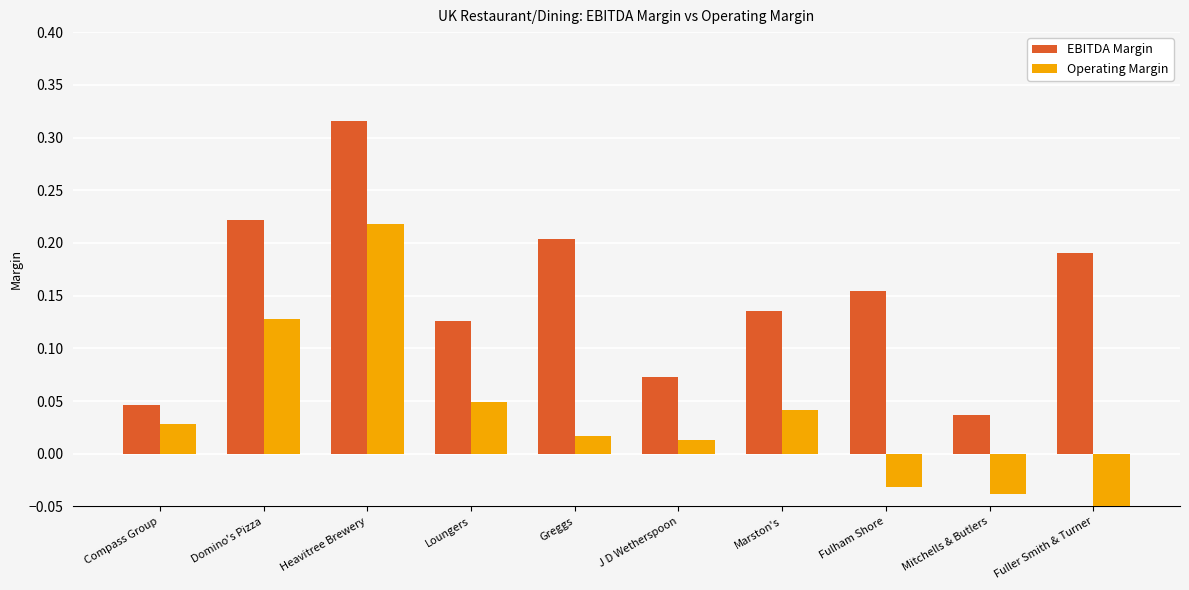

Read the EBITDA Margin value at Greggs.

0.2